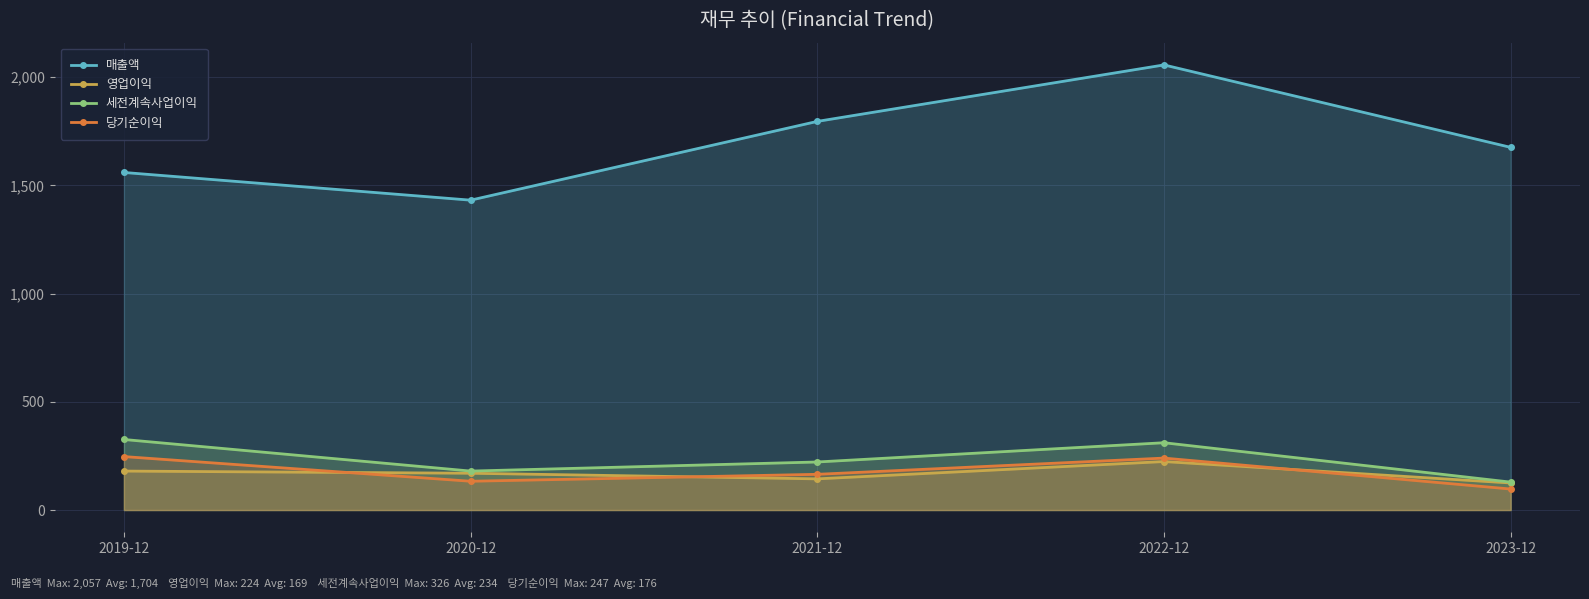

List the series in order of their peak value, lowest first.

영업이익, 당기순이익, 세전계속사업이익, 매출액